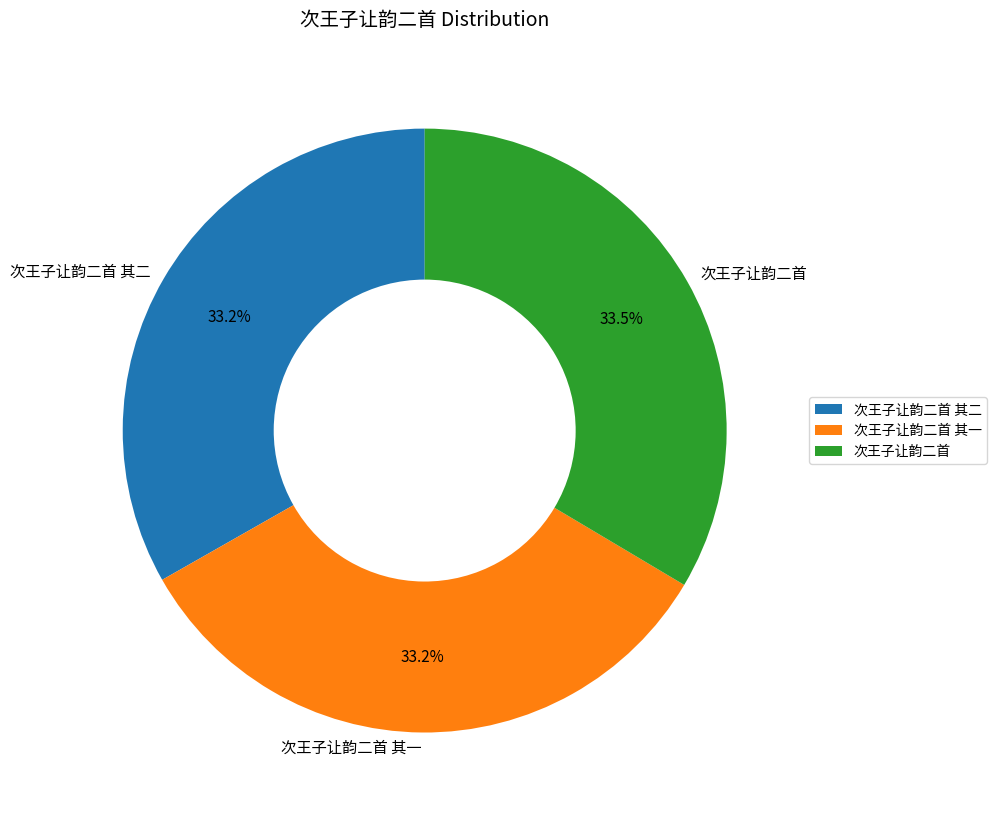

Approximately how many times larger is the value at 次王子让韵二首 其一 compared to 次王子让韵二首?

1.0